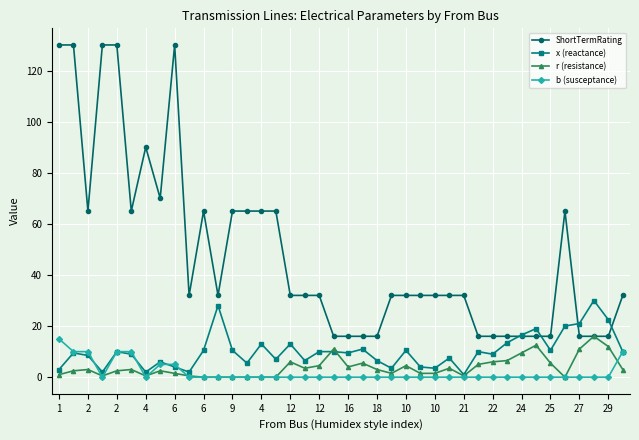

Which series has the widest spread of values?

ShortTermRating